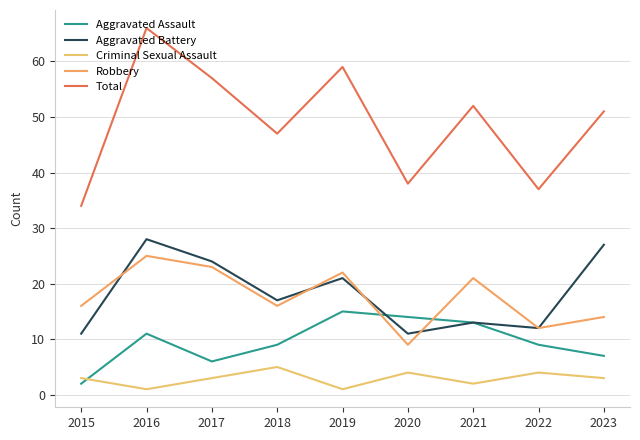

What is the sum of the Aggravated Assault values at 2023 and 2019?

22